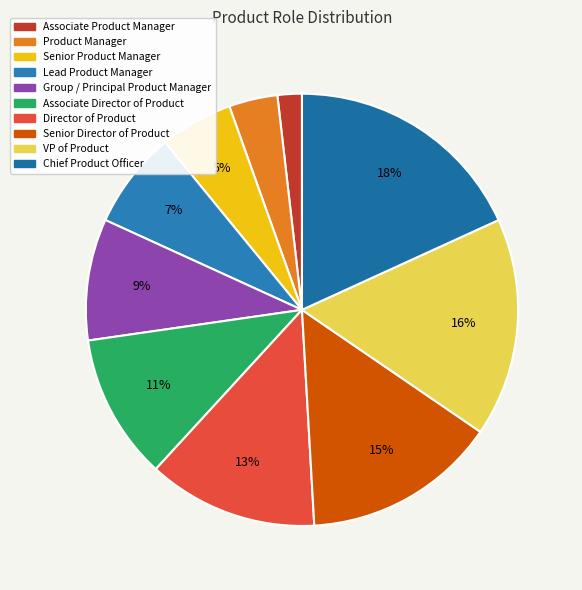

To the nearest percent, what is the combined percentage of Product Manager and Senior Director of Product?

18%